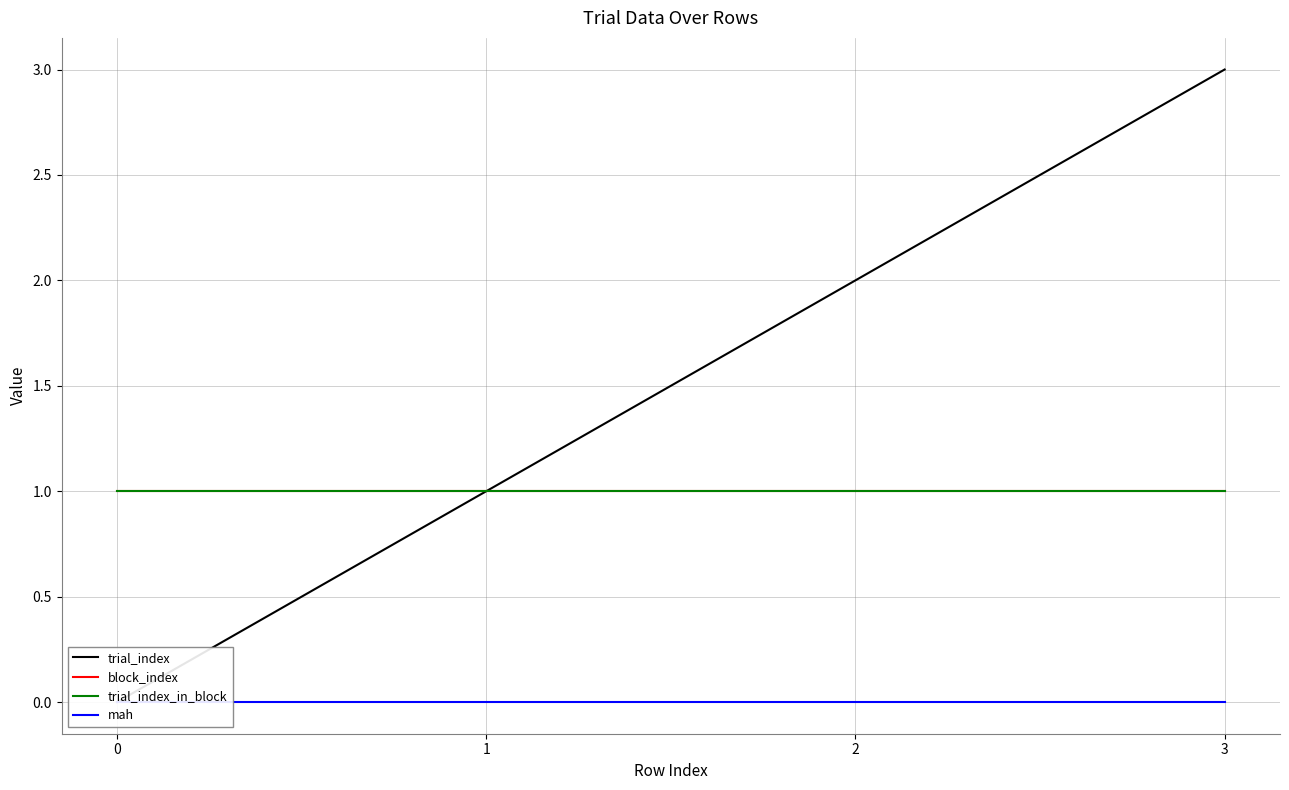

What is the difference between the highest and lowest values at 0?

1